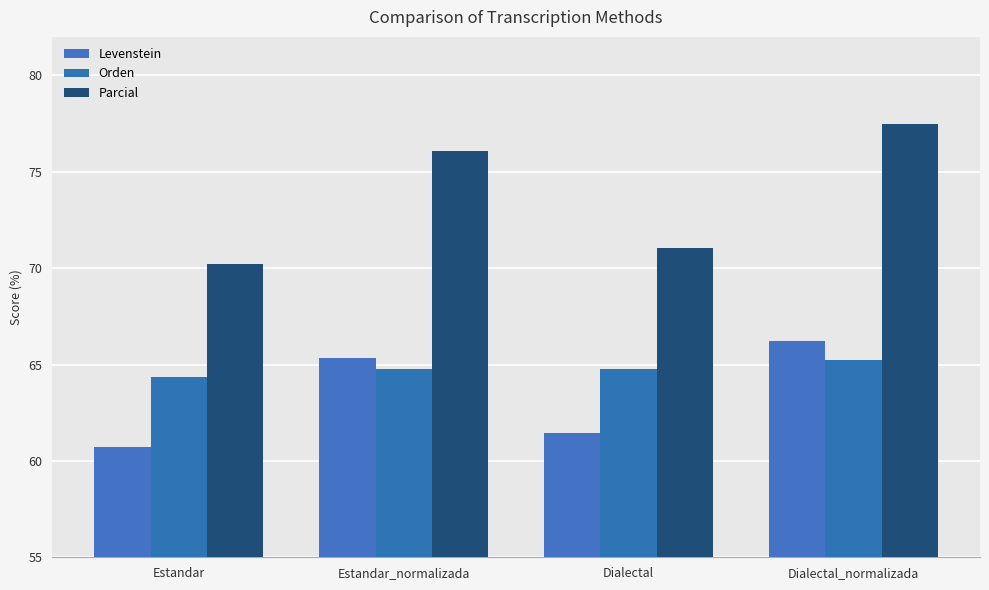

Are the bars grouped side by side (vs. stacked)?

Yes